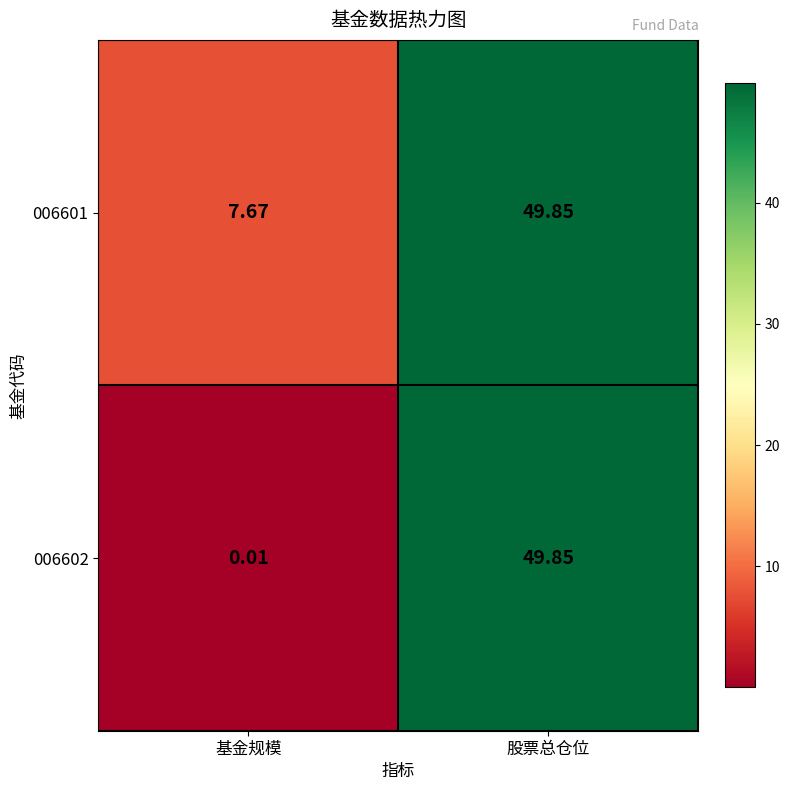

How many data points does each series have?

2